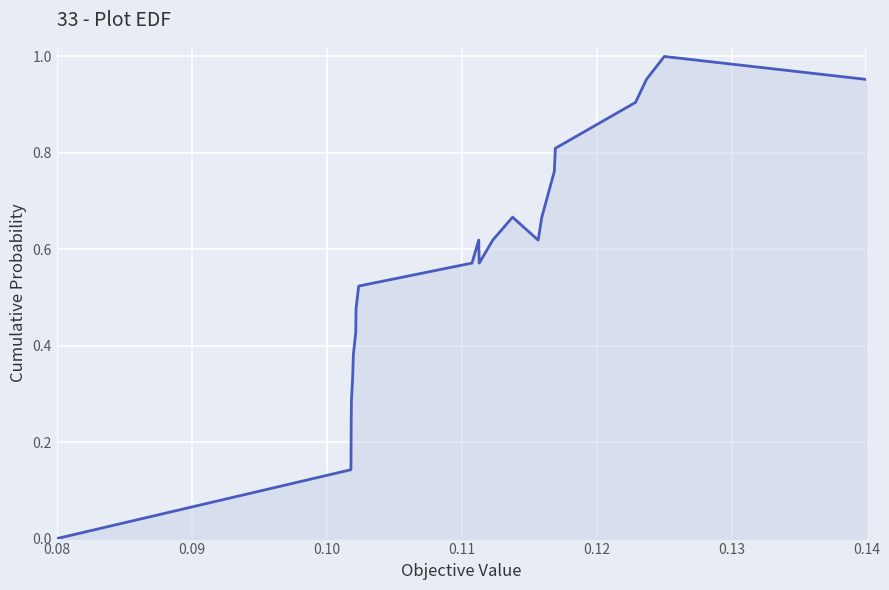

Where is the data nearest to the value 0?

0.08